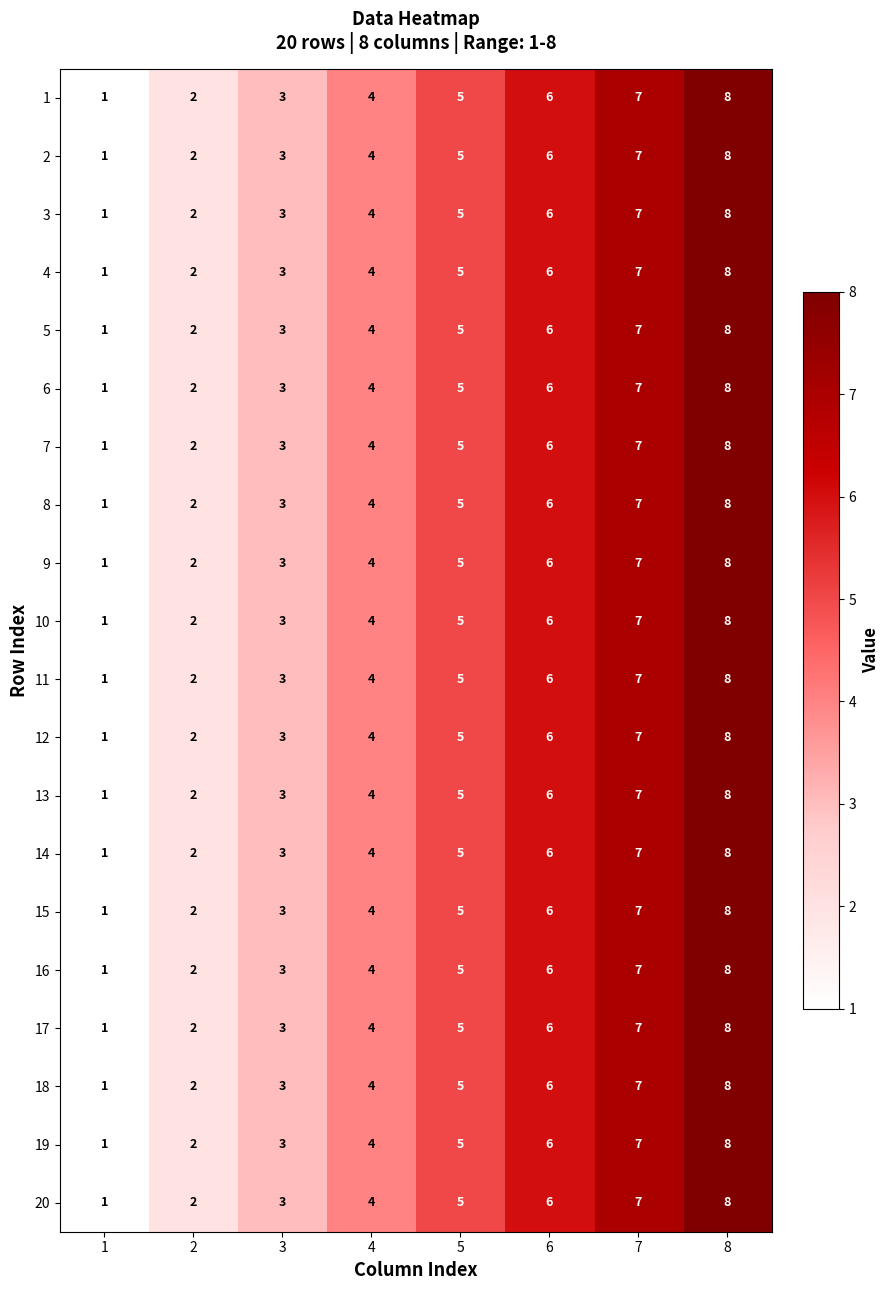

How many categories are shown in the chart?

8